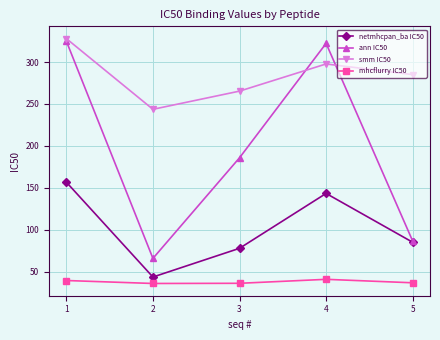

What is the maximum value shown in the chart?

327.9